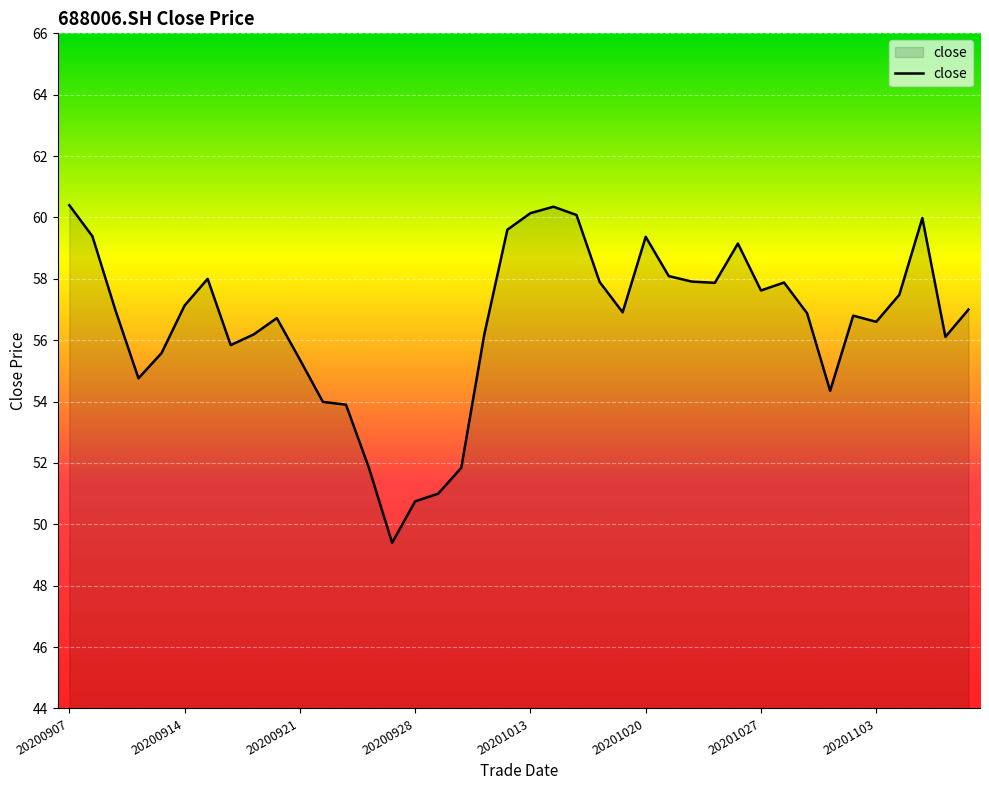

What is the smallest value displayed?

49.4